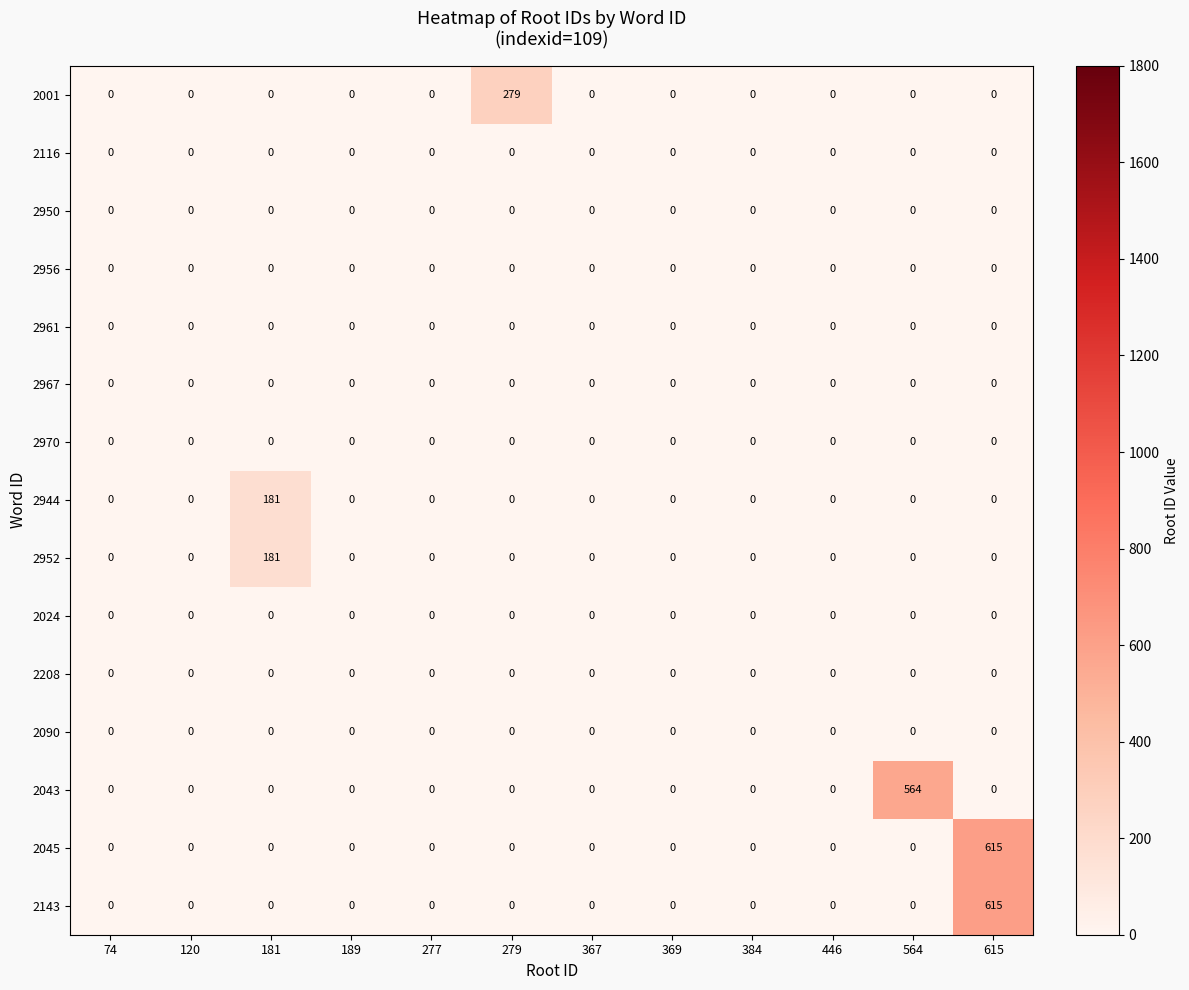

The value of 2952 at 384 is 102. True or false?

False